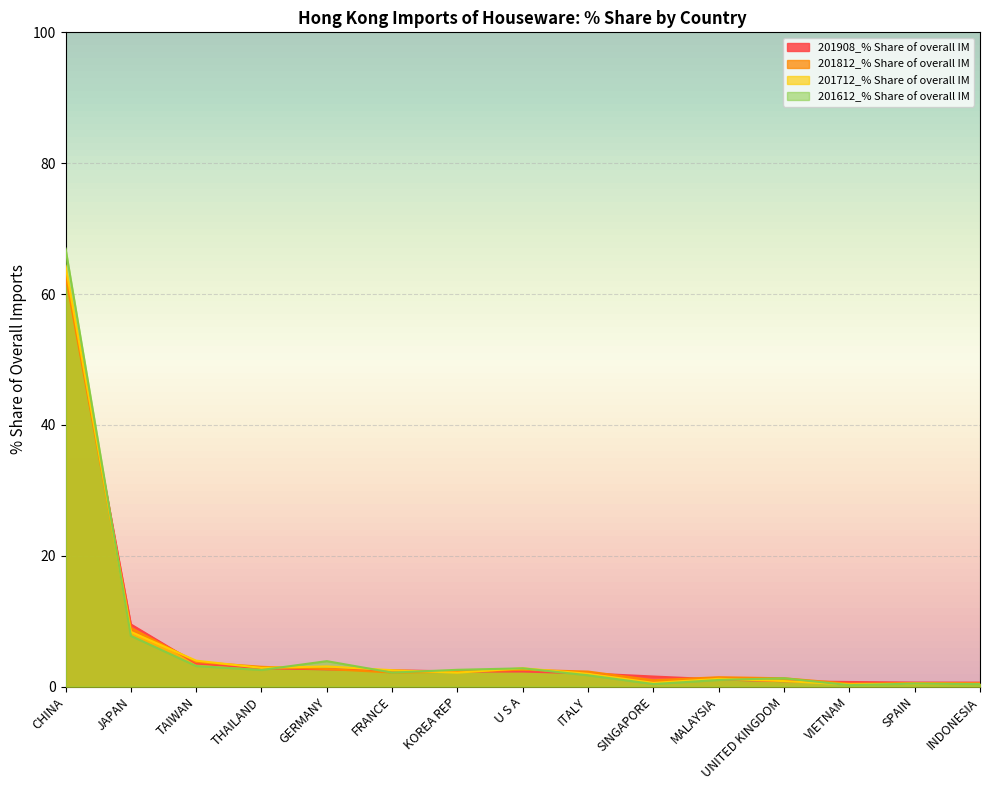

Is it true that 201812_% Share of overall IM equals 0.5 at INDONESIA?

True